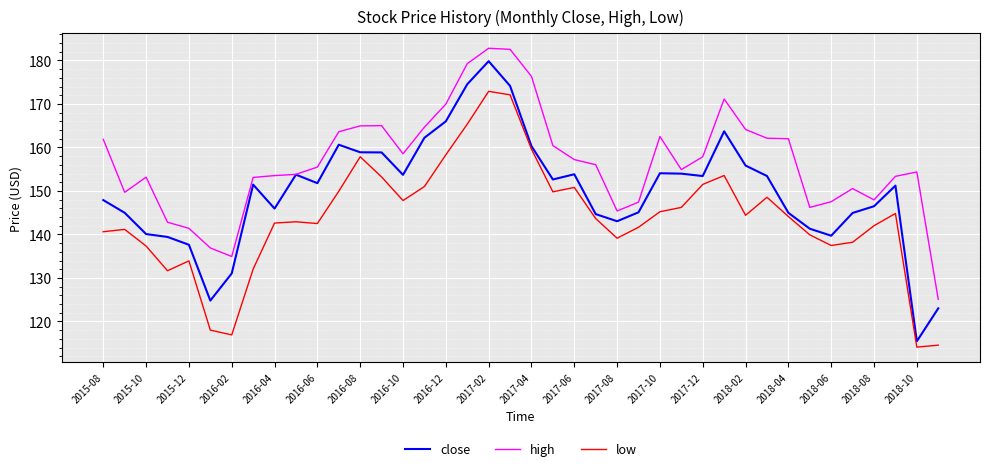

What is the minimum value shown in the chart?

114.1